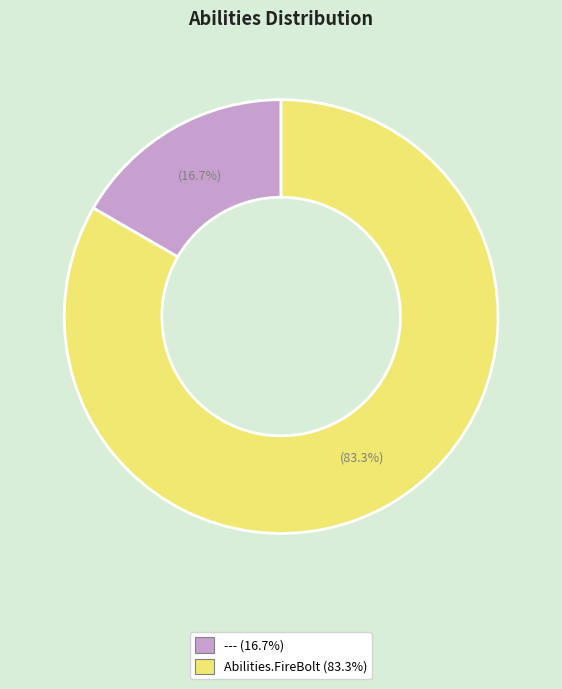

Count the number of slices in the pie.

2